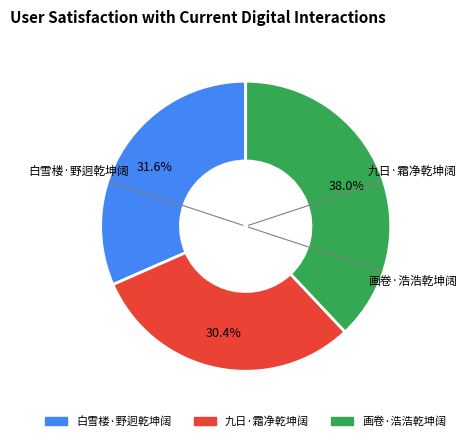

Does 九日·霜净乾坤阔 represent more than half of the total?

No